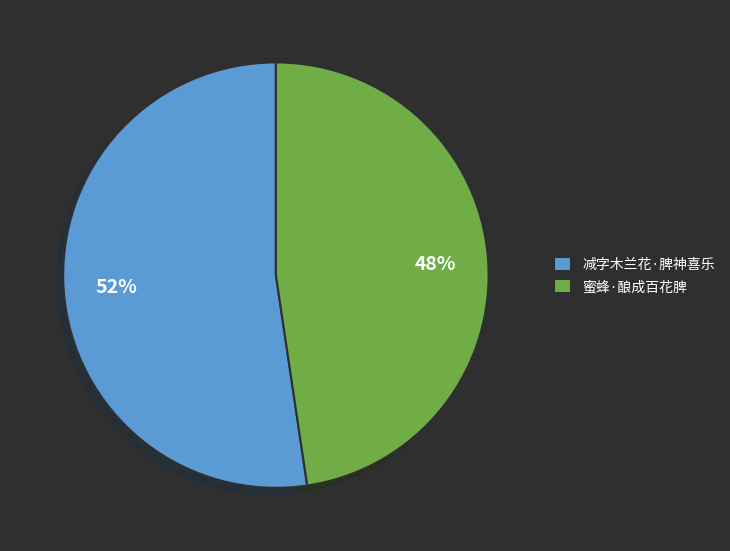

How many segments does this pie chart have?

2